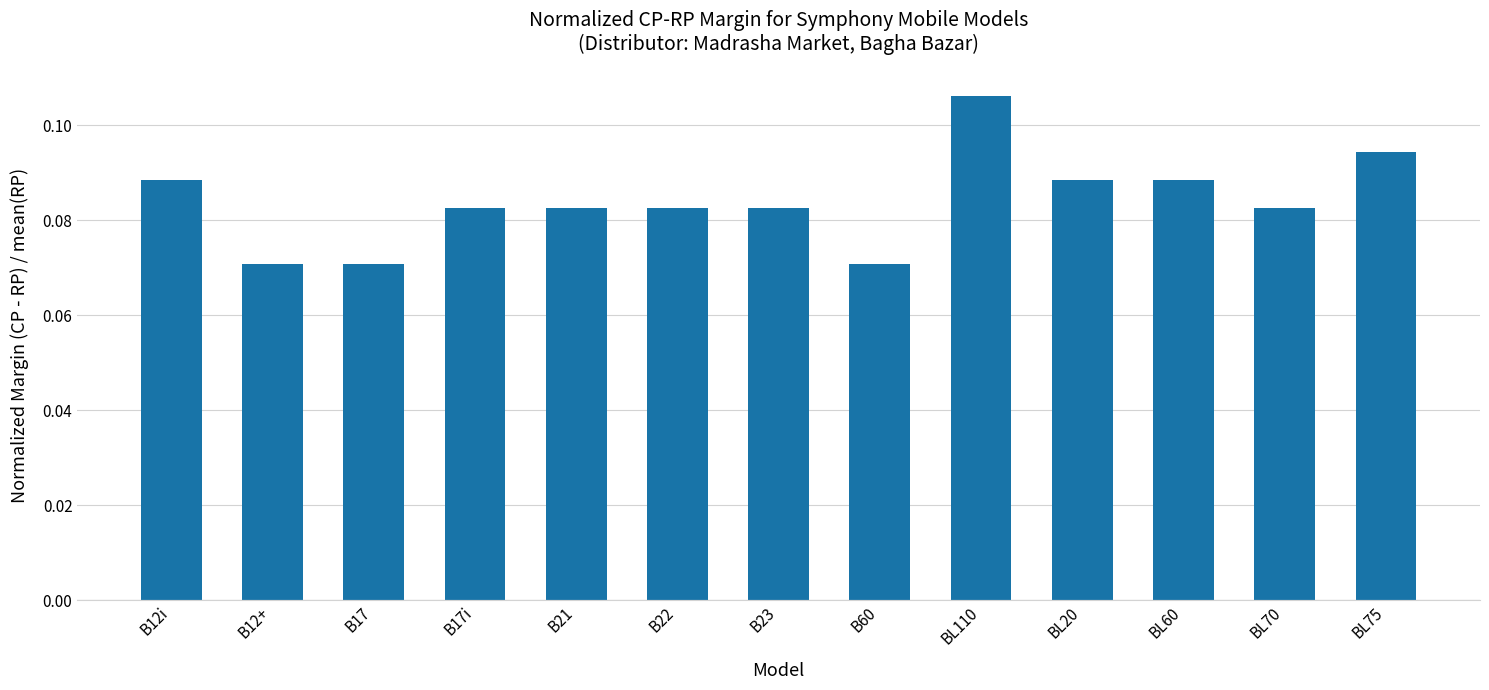

At which category does the chart reach its peak across all series?

BL110